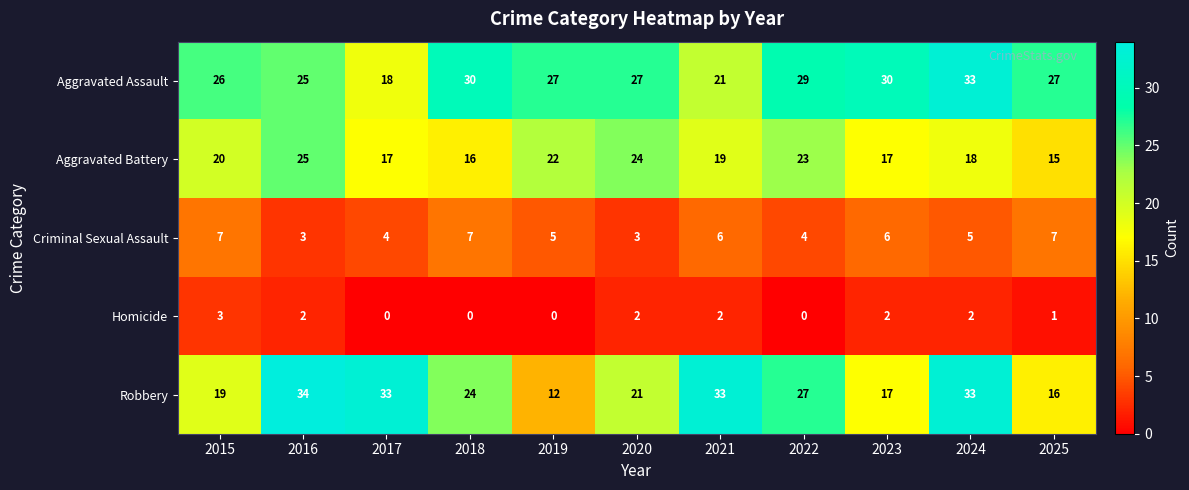

Which series has the largest range (max minus min)?

Robbery